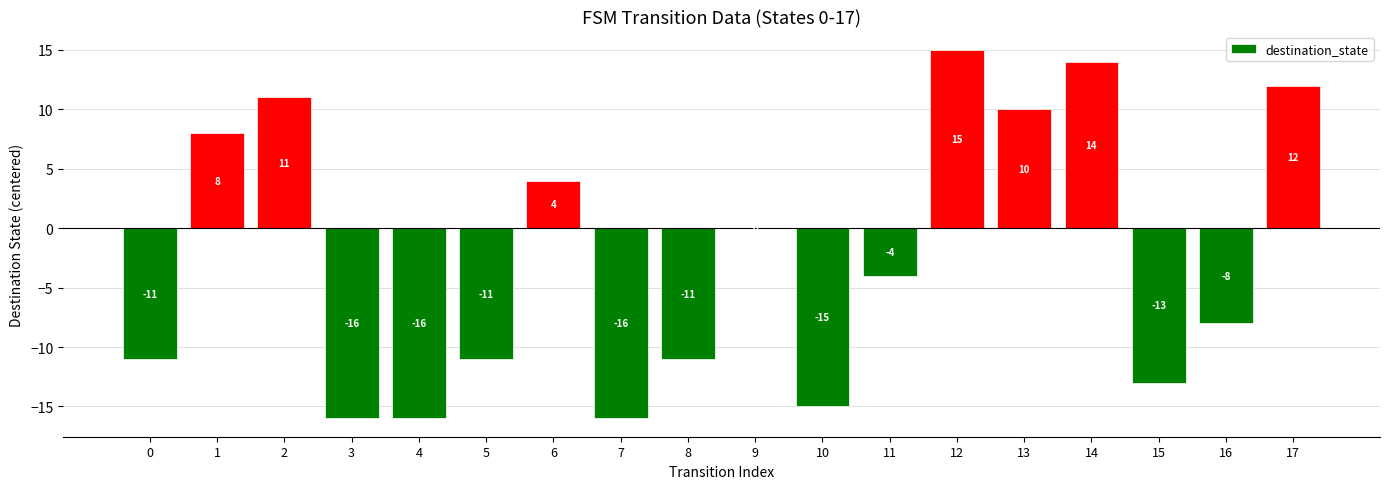

How many data points are above -4?

8